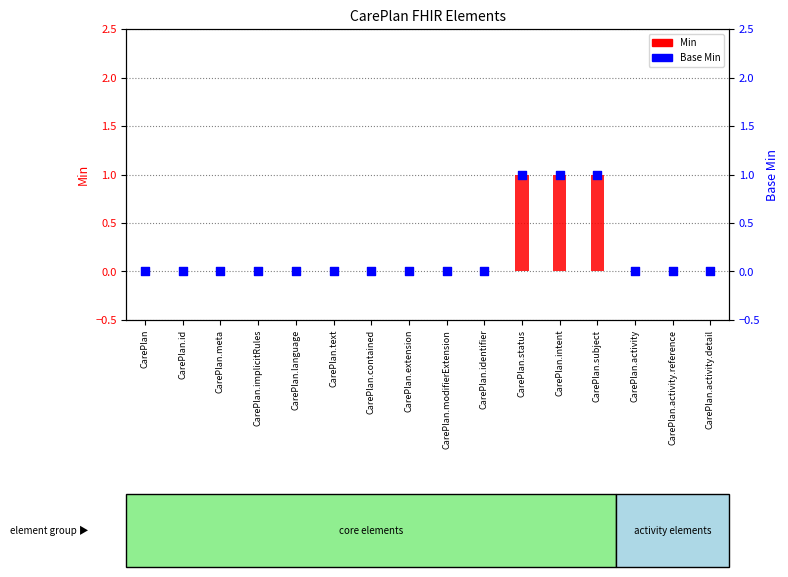

What are all the series names shown in the legend?

Min, Base Min